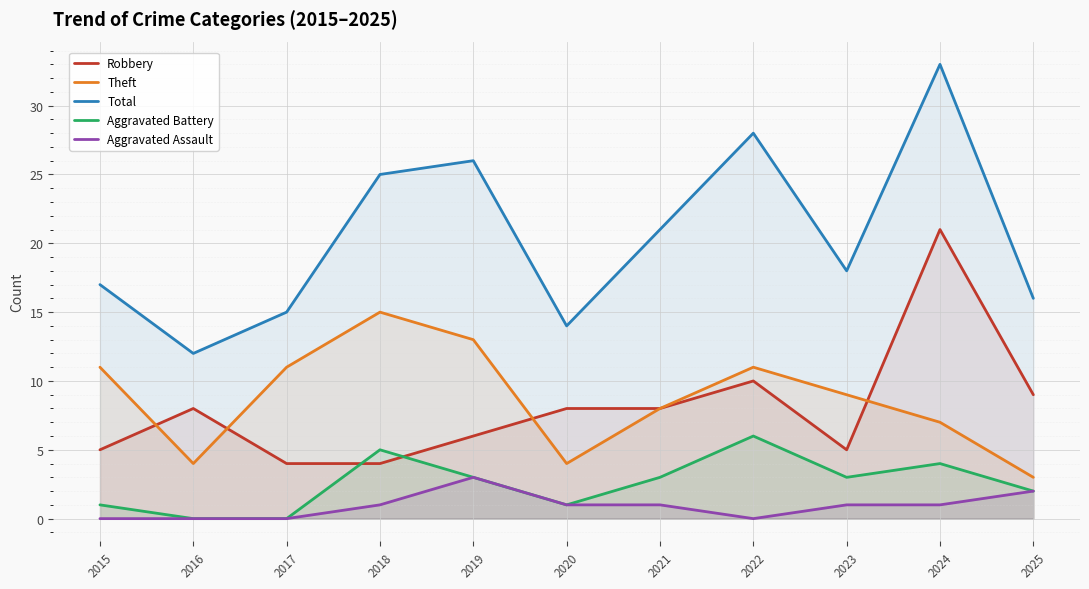

True or false: Aggravated Assault and Theft intersect in this chart.

False